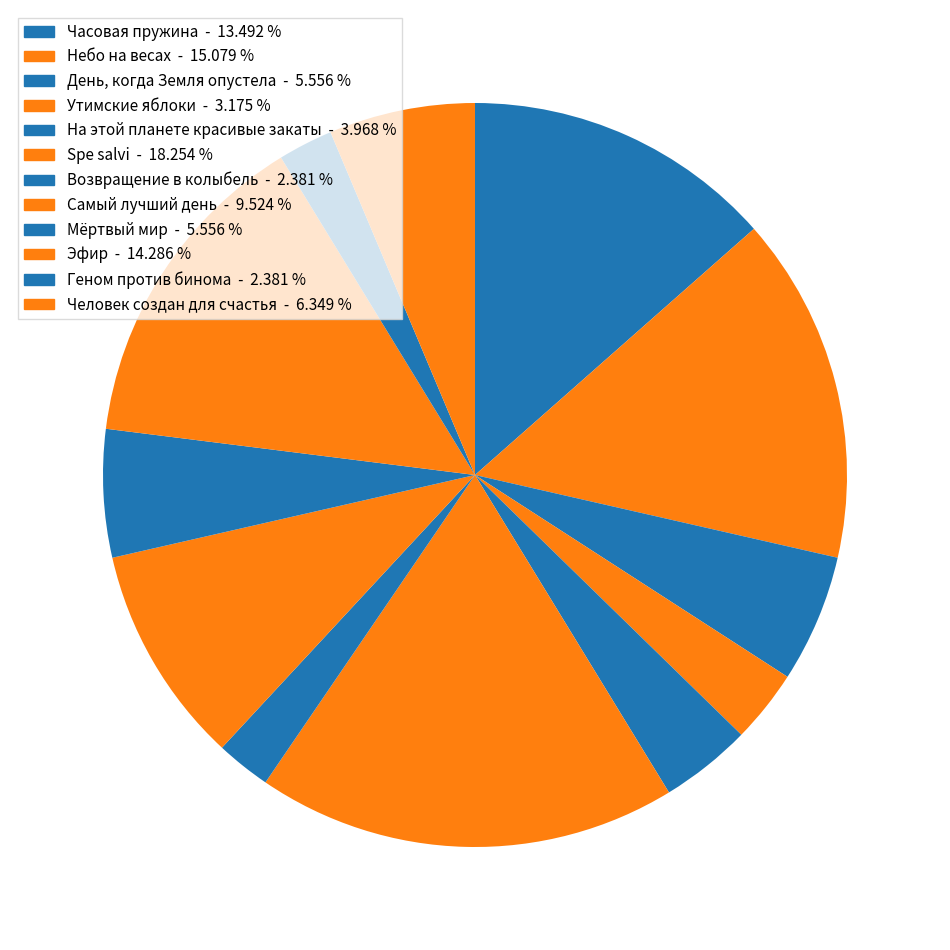

What percentage do Spe salvi and Человек создан для счастья together represent?

24.6%